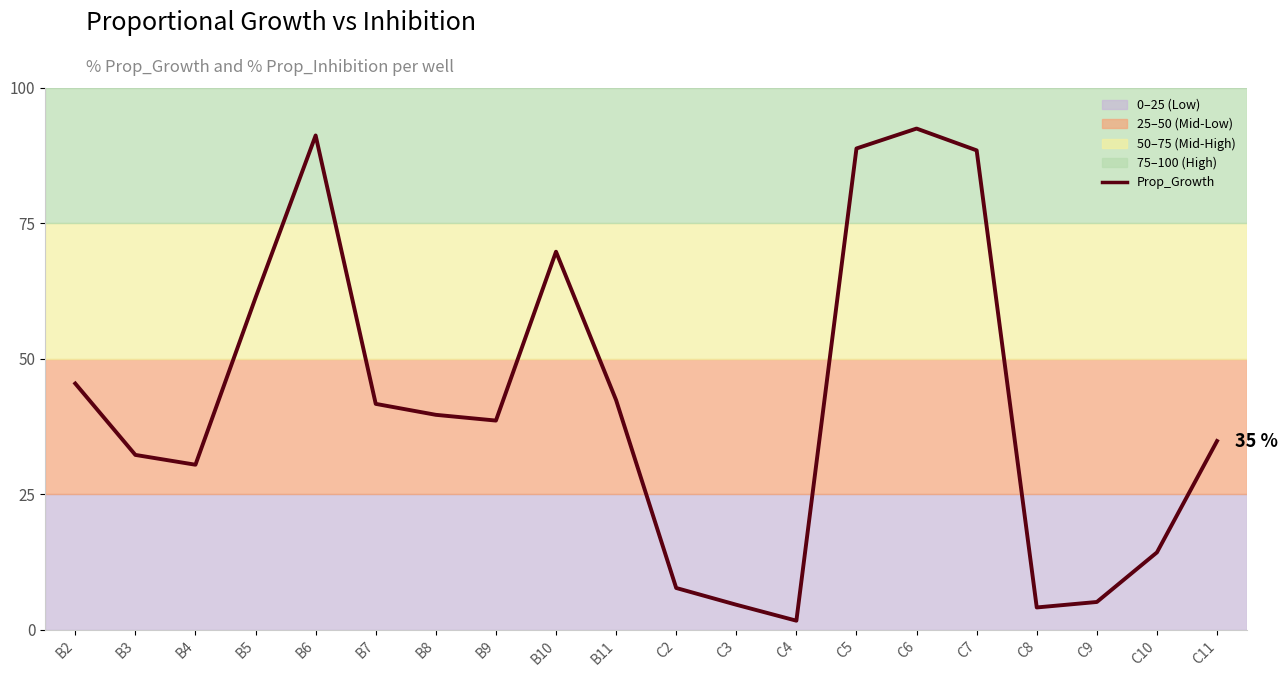

At which category does the chart reach its peak across all series?

C6